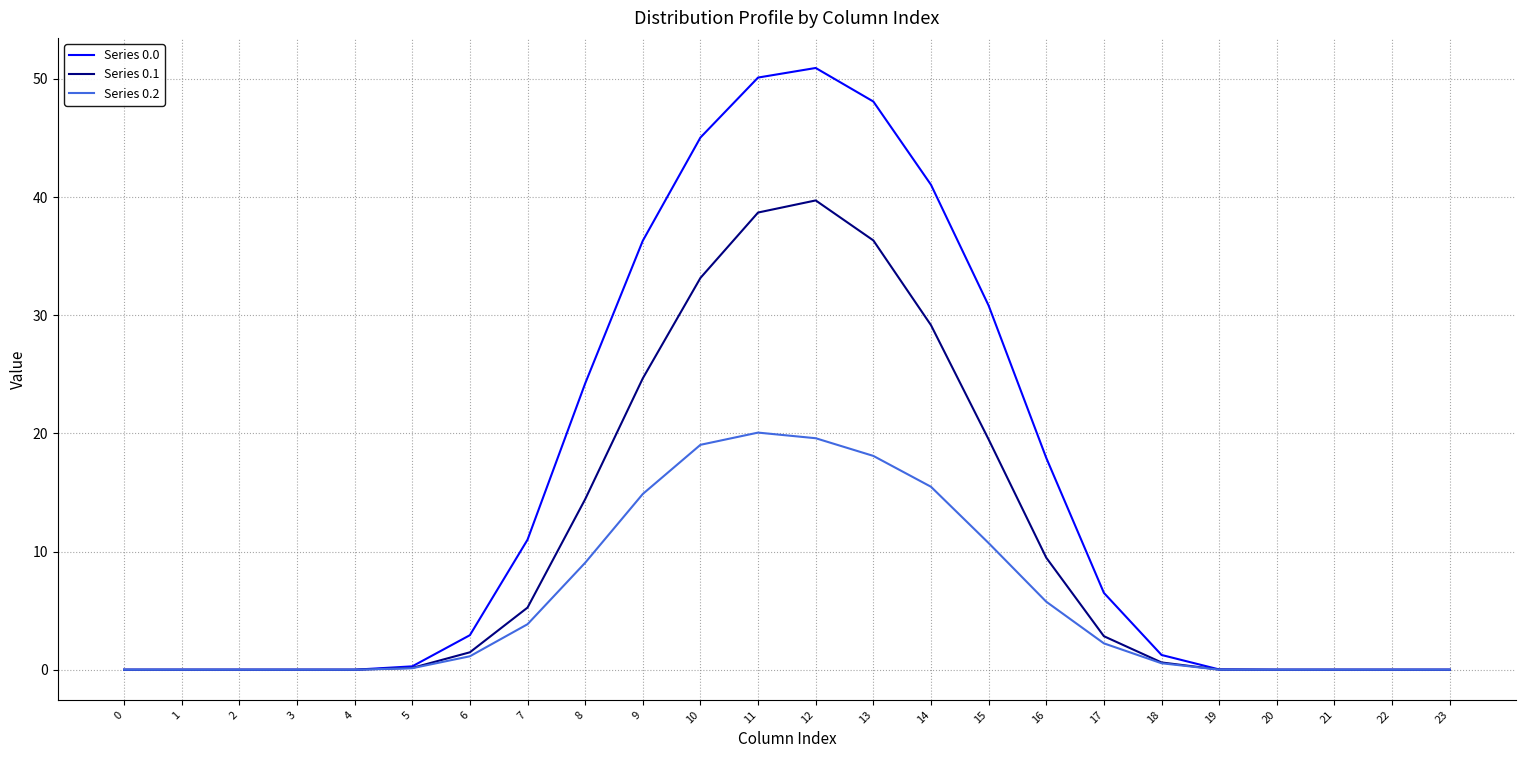

Does the chart display data point markers on the line(s)?

No